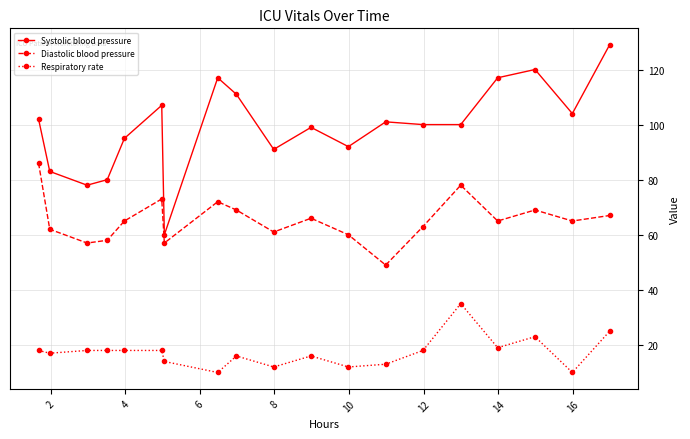

Count the number of data series in this chart.

3